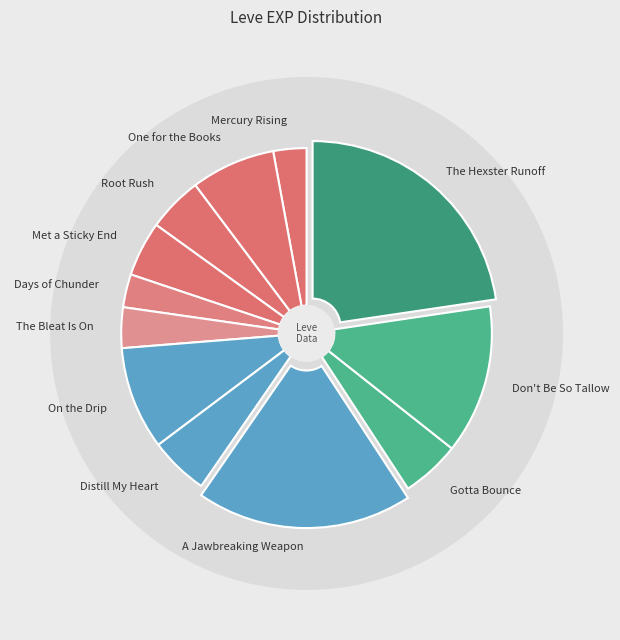

What is the change in value from Mercury Rising to Distill My Heart?

+620